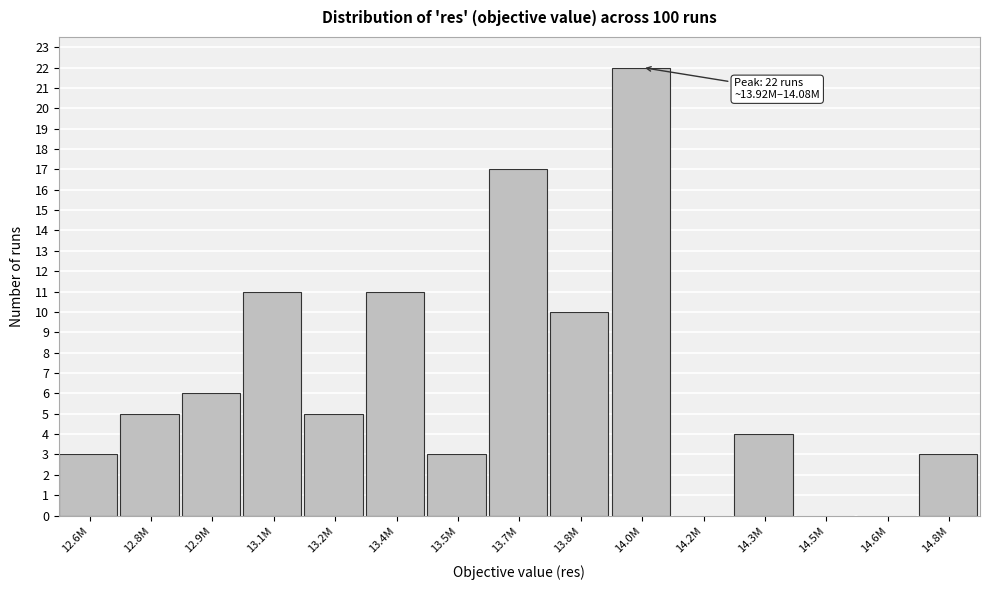

Reading left to right, extract all data points from this chart.

12.6M=3	12.8M=5	12.9M=6	13.1M=11	13.2M=5	13.4M=11	13.5M=3	13.7M=17	13.8M=10	14.0M=22	14.2M=0	14.3M=4	14.5M=0	14.6M=0	14.8M=3